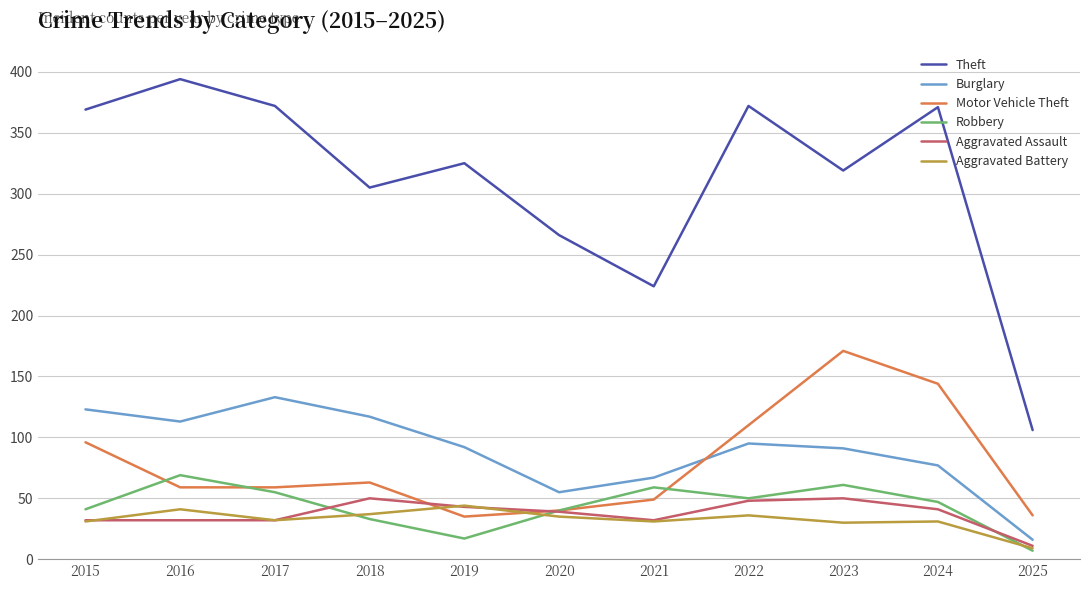

Is it true that Burglary equals 37 at 2016?

False